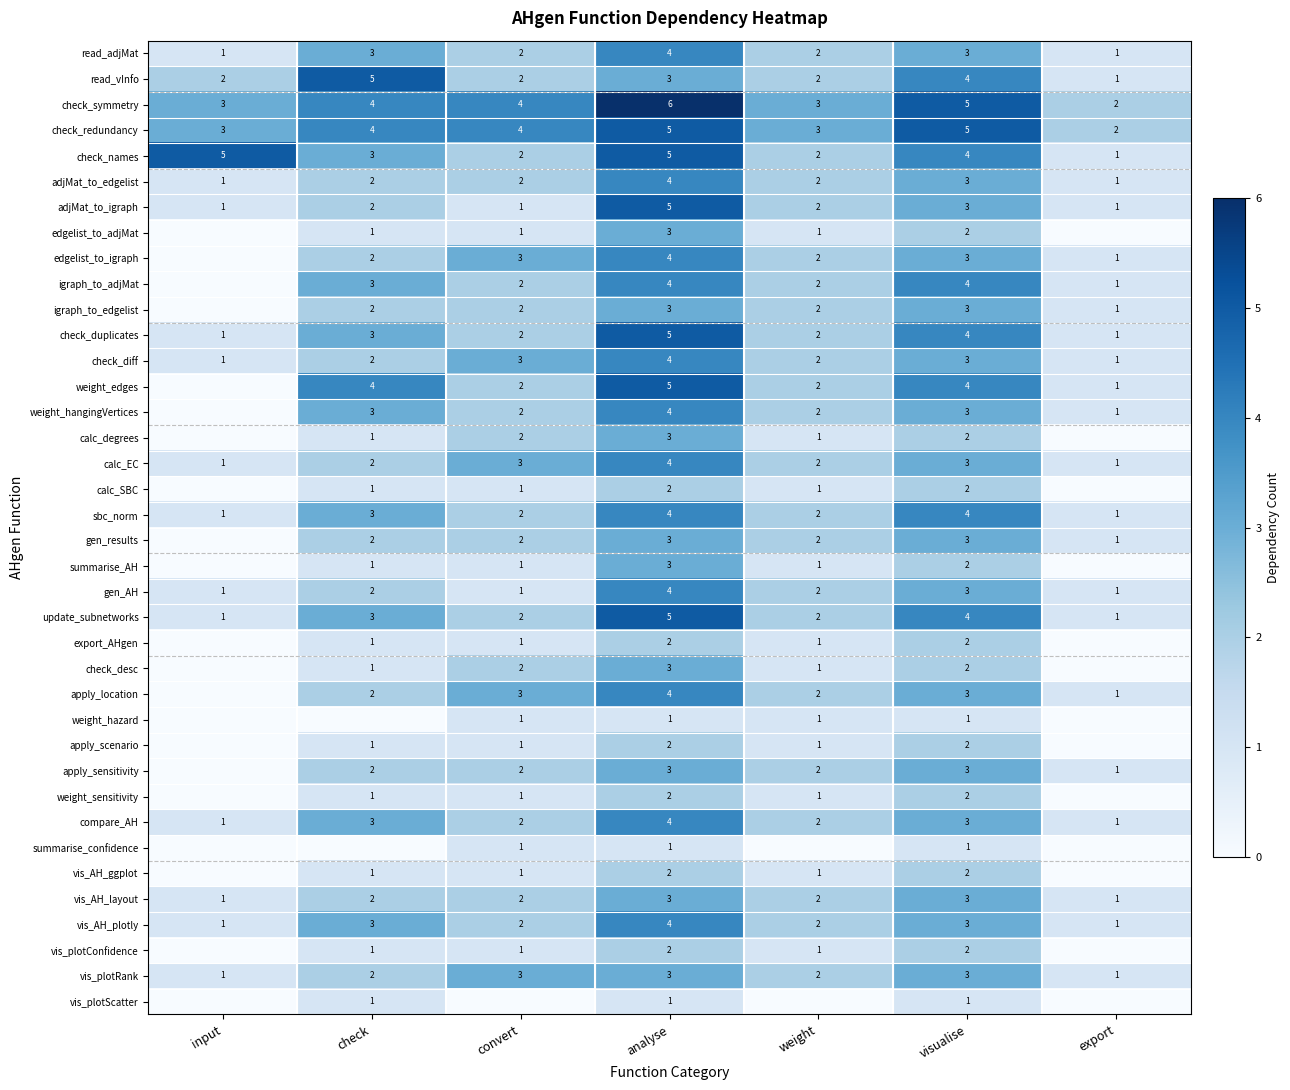

What is the difference between the vis_AH_layout values at check and input?

1